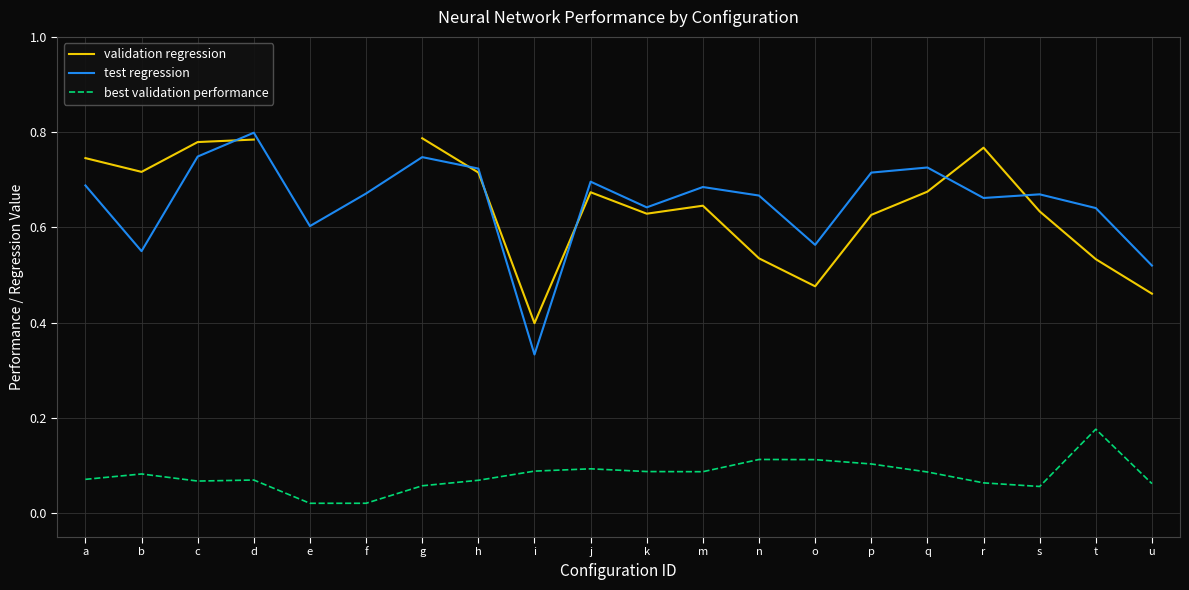

Read the validation regression value at s.

0.6